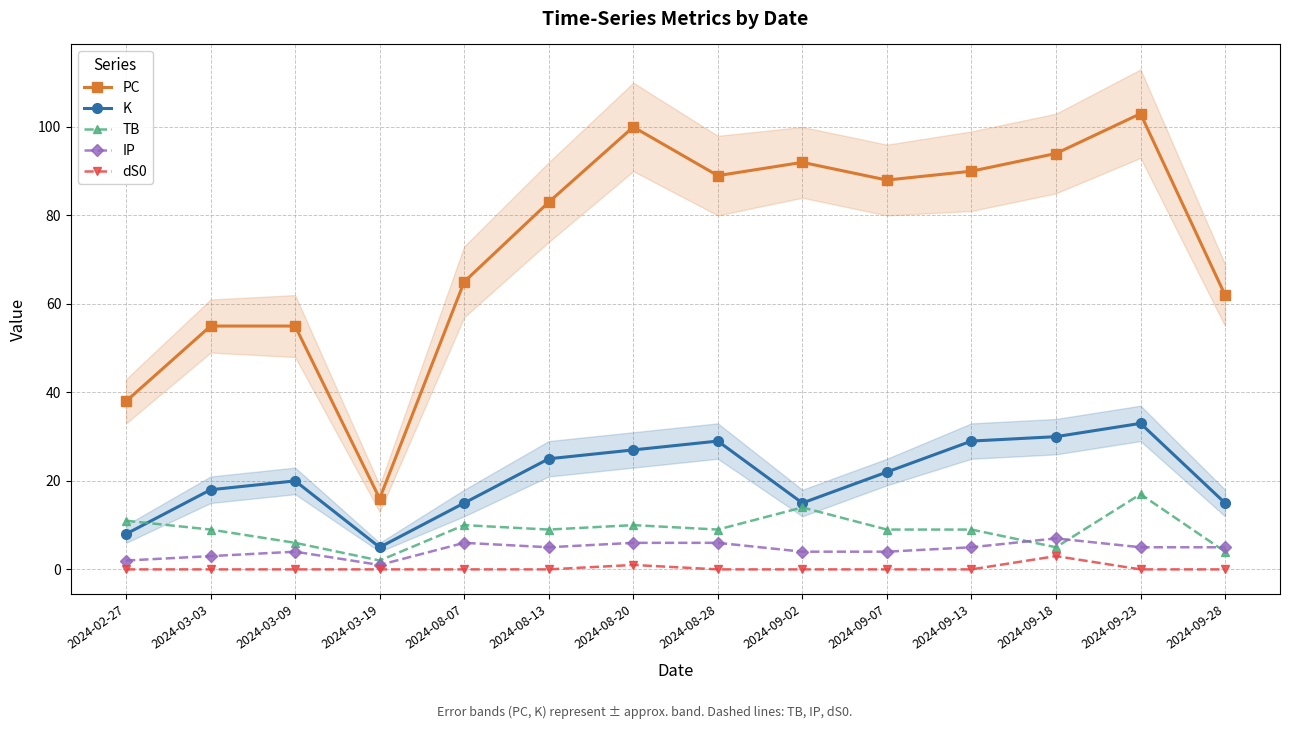

Count the number of data series in this chart.

5